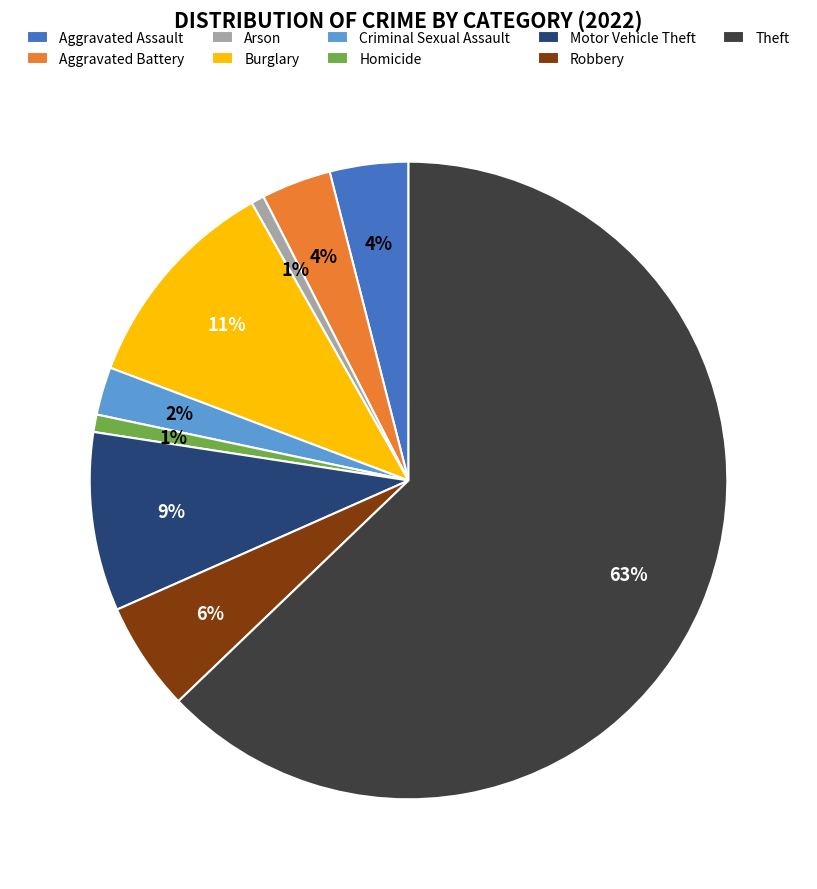

Combined, do Burglary and Theft account for over 50%?

Yes